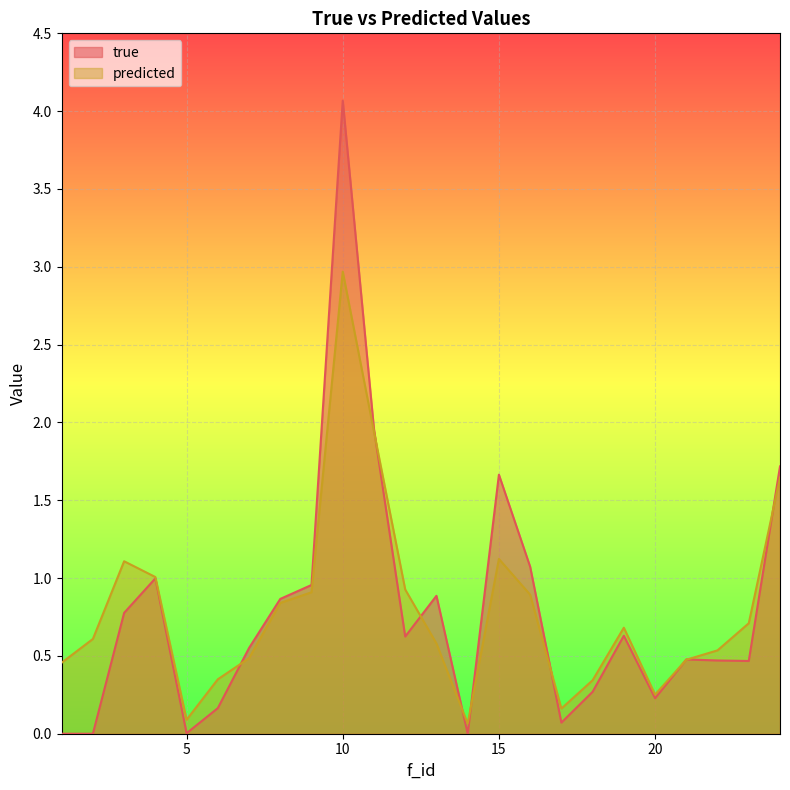

Reading right to left, list all the values displayed in this chart.

true: 1.7	0.5	0.5	0.5	0.2	0.6	0.3	0.1	1.1	1.7	0.0	0.9	0.6	2.0	4.1	1.0	0.9	0.6	0.2	0.0	1.0	0.8	0.0	0.0
predicted: 1.6	0.7	0.5	0.5	0.3	0.7	0.3	0.2	0.9	1.1	0.1	0.6	0.9	1.9	3.0	0.9	0.8	0.5	0.3	0.1	1.0	1.1	0.6	0.5